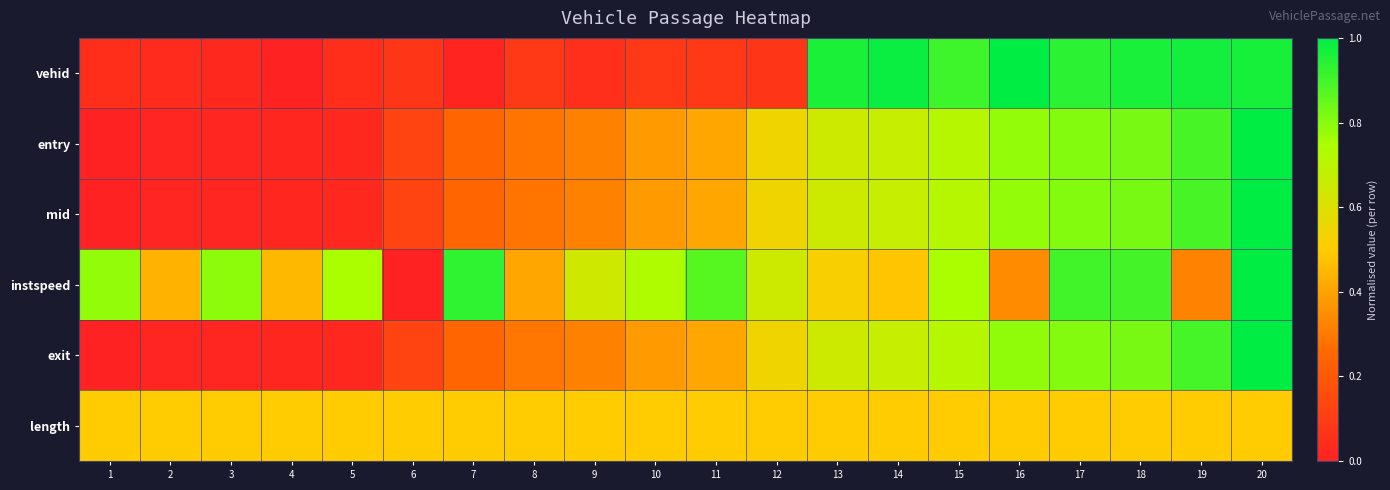

Which series has the largest total across all categories?

instspeed